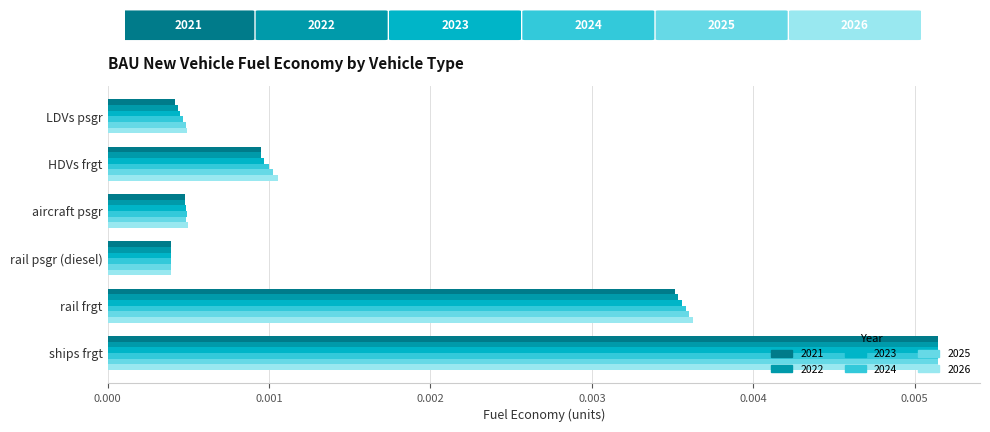

Which series changed the most between HDVs frgt and ships frgt?

2021